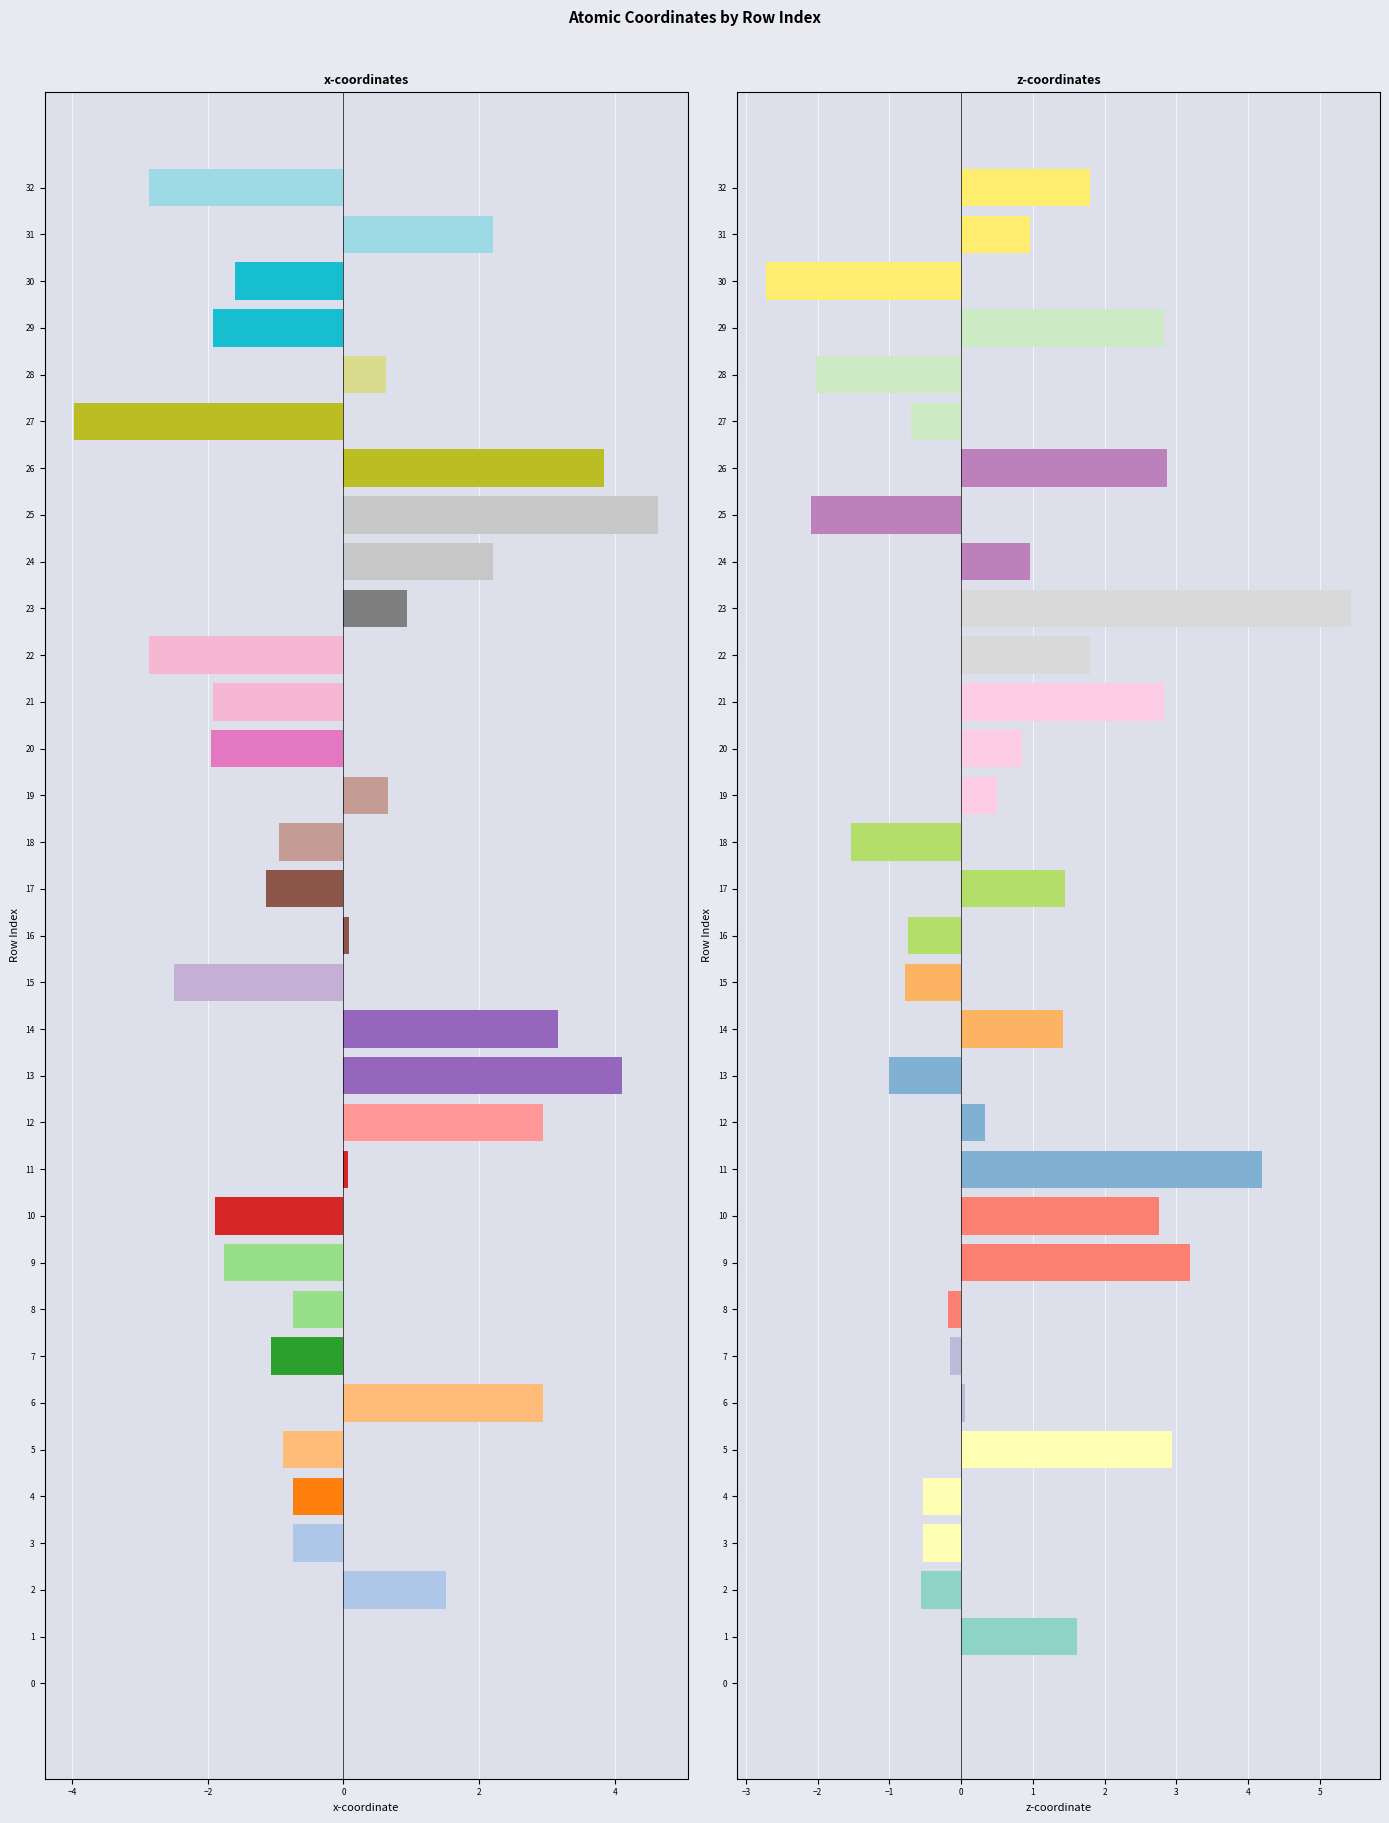

Reading left to right, transcribe all the data shown in this chart.

x: 0.0	-0.0	1.5	-0.7	-0.7	-0.9	2.9	-1.1	-0.7	-1.8	-1.9	0.1	2.9	4.1	3.2	-2.5	0.1	-1.1	-1.0	0.7	-2.0	-1.9	-2.9	0.9	2.2	4.6	3.8	-4.0	0.6	-1.9	-1.6	2.2	-2.9
z: 0.0	1.6	-0.6	-0.5	-0.5	2.9	0.0	-0.1	-0.2	3.2	2.8	4.2	0.3	-1.0	1.4	-0.8	-0.7	1.5	-1.5	0.5	0.8	2.8	1.8	5.4	1.0	-2.1	2.9	-0.7	-2.0	2.8	-2.7	1.0	1.8